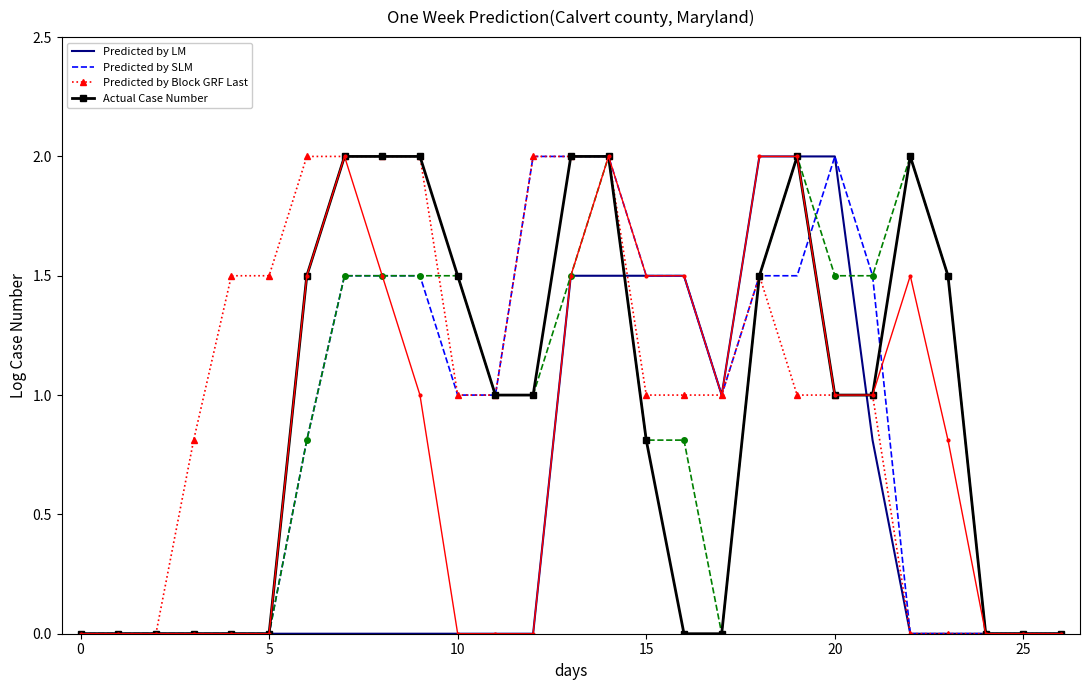

What is the greatest value displayed?

2.0